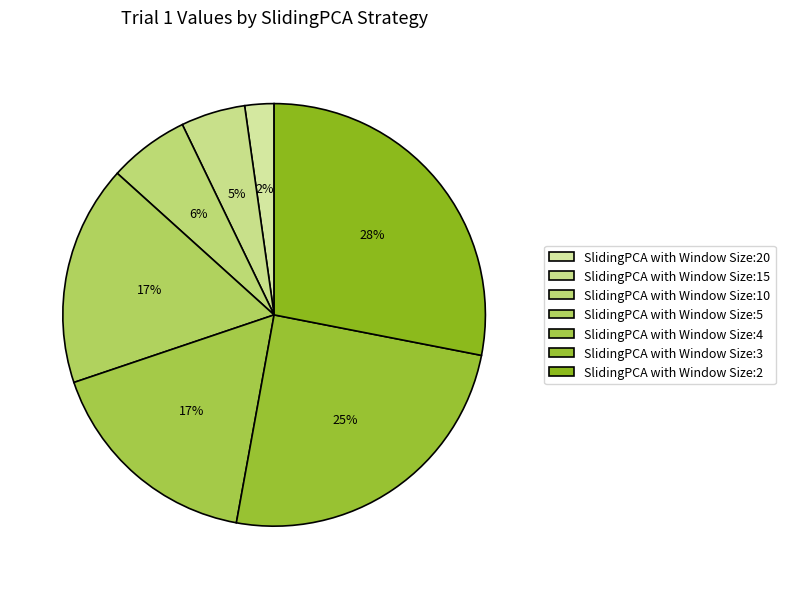

To the nearest percent, what portion does SlidingPCA with Window Size:20 represent?

2%